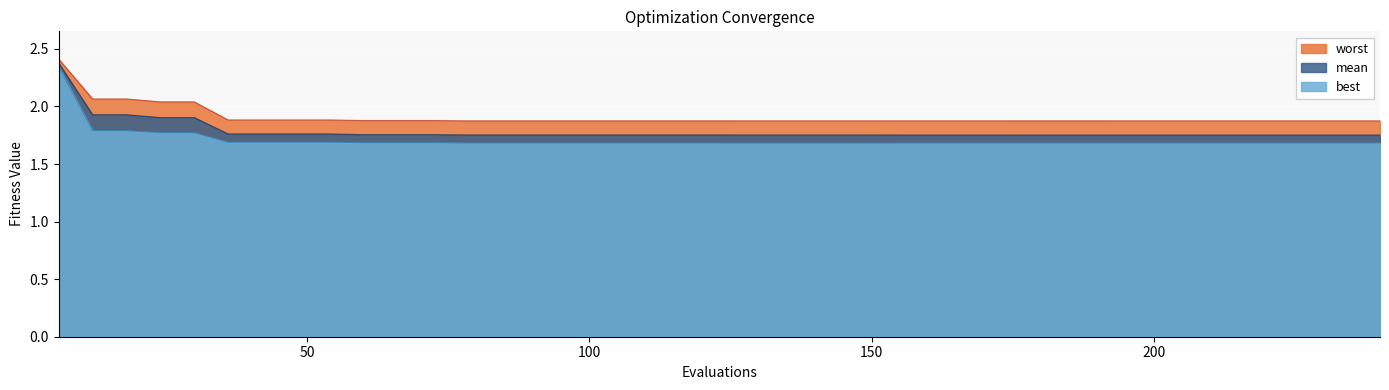

The mean series shows 0.8 at 138. True or false?

False